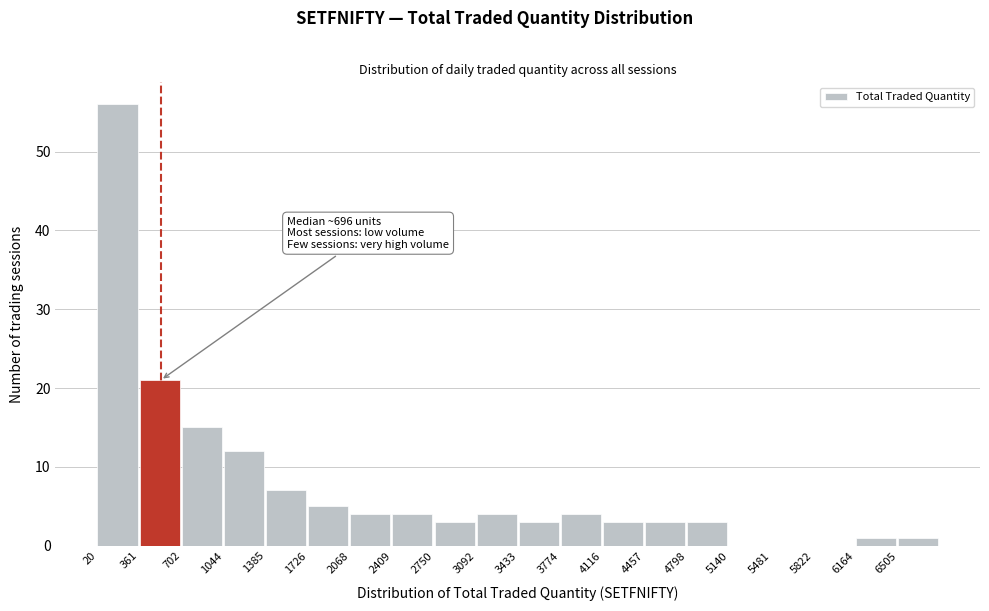

Which range on the x-axis has the tallest bar?

0 to 350